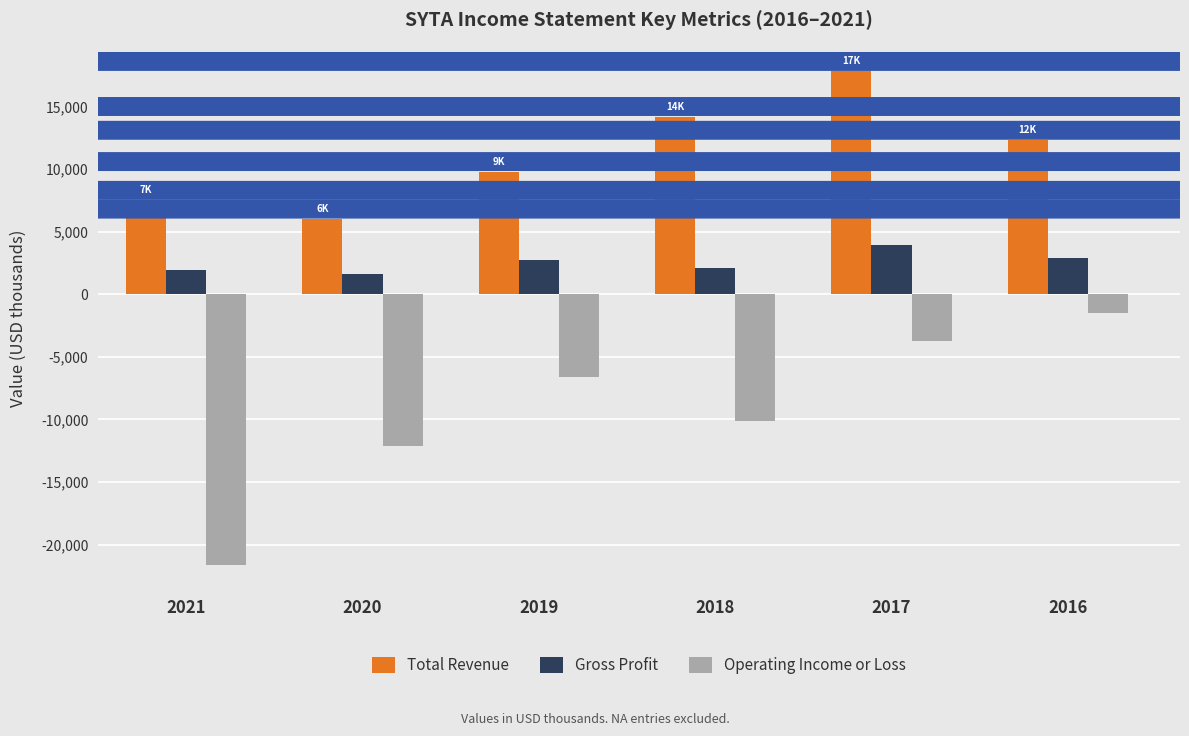

Rank the series at 2021 from lowest to highest value.

Operating Income or Loss, Gross Profit, Total Revenue